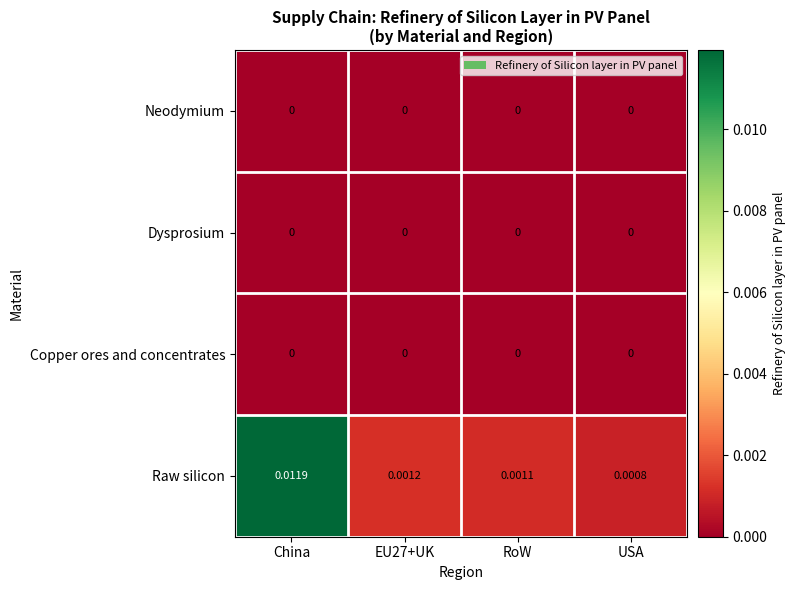

Which series has the largest range (max minus min)?

Raw silicon